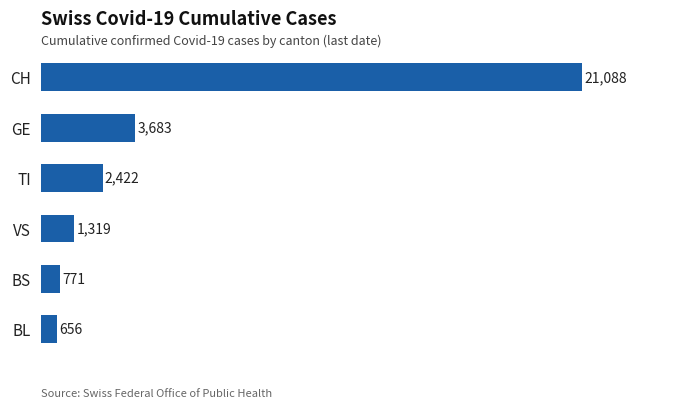

How many data points are less than 2422?

3